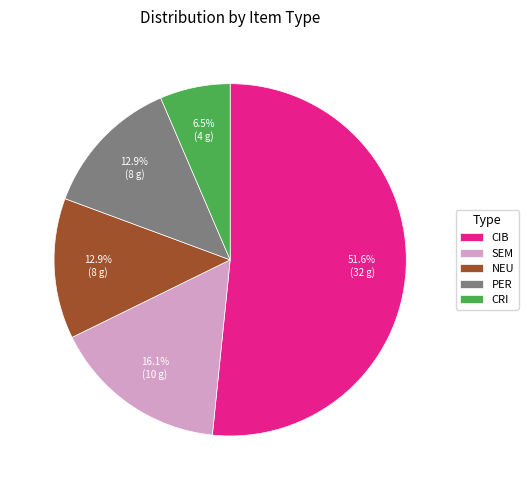

To the nearest percent, what portion does SEM represent?

16%